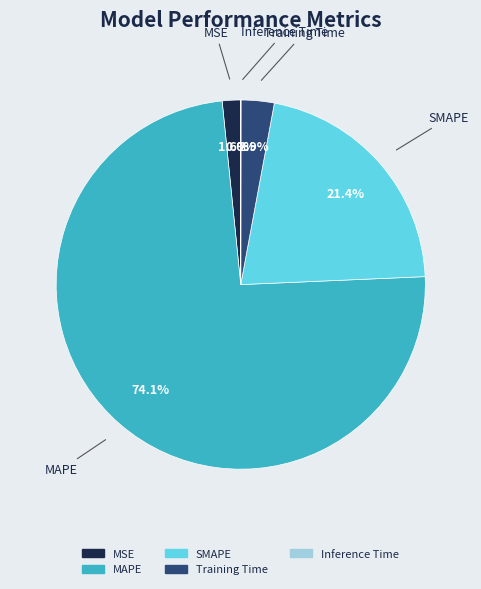

Combined, what portion of the pie is MAPE and MSE?

75.7%